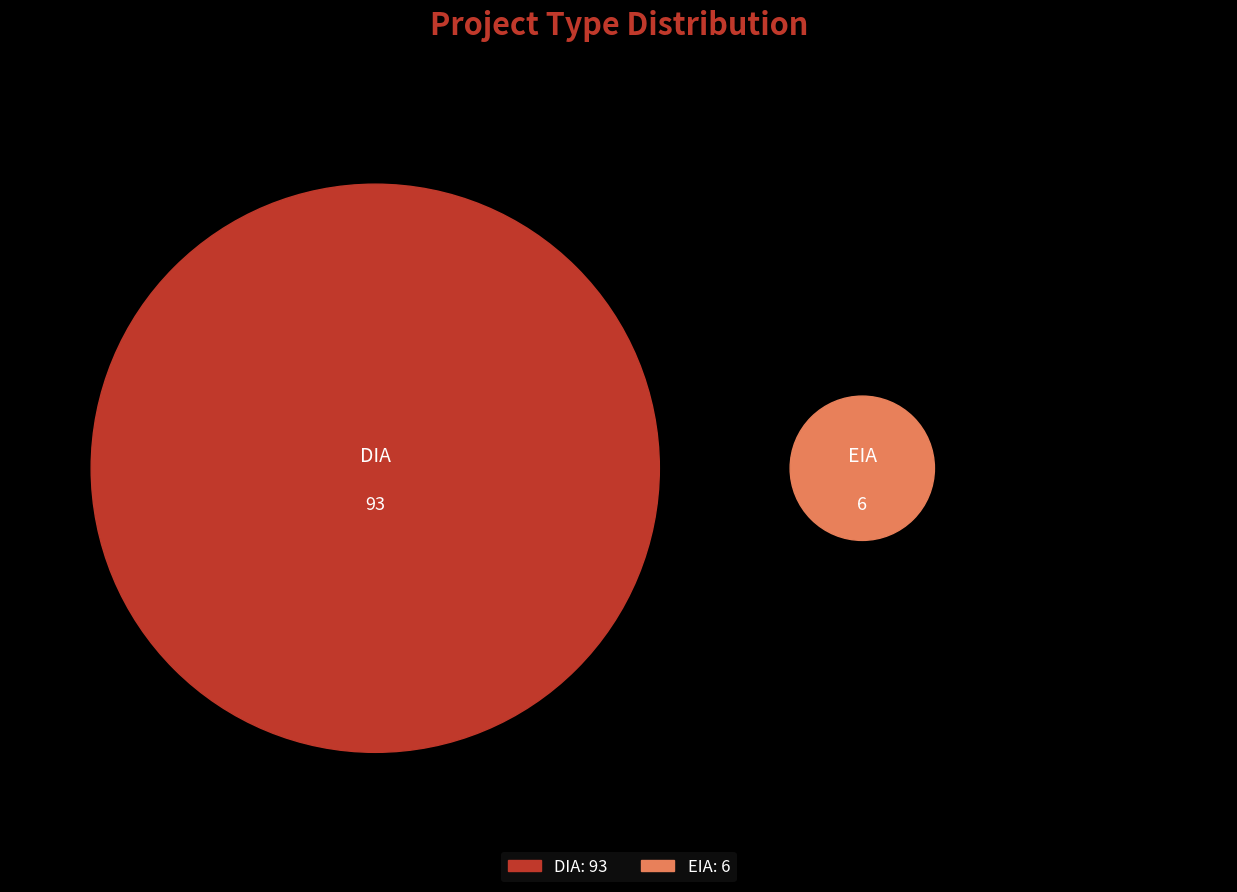

To the nearest percent, what is the difference between the largest and smallest slice percentages?

88%